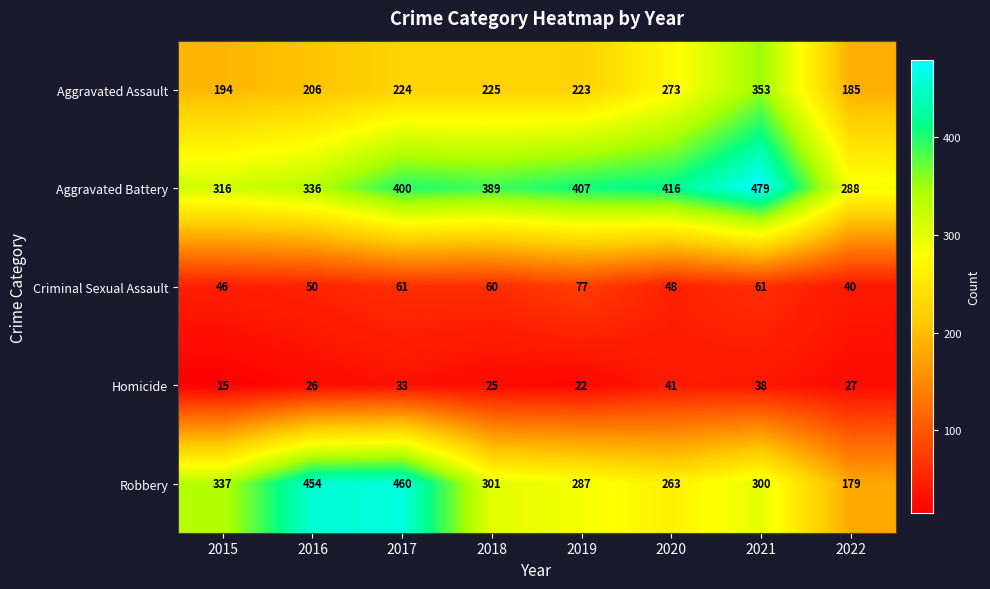

Which series has the largest total across all categories?

Aggravated Battery